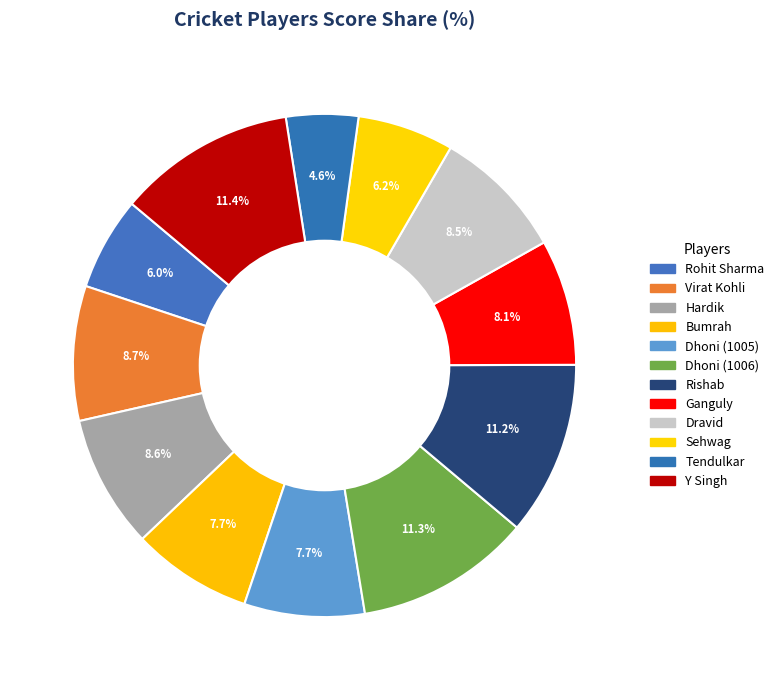

How many segments does this pie chart have?

12